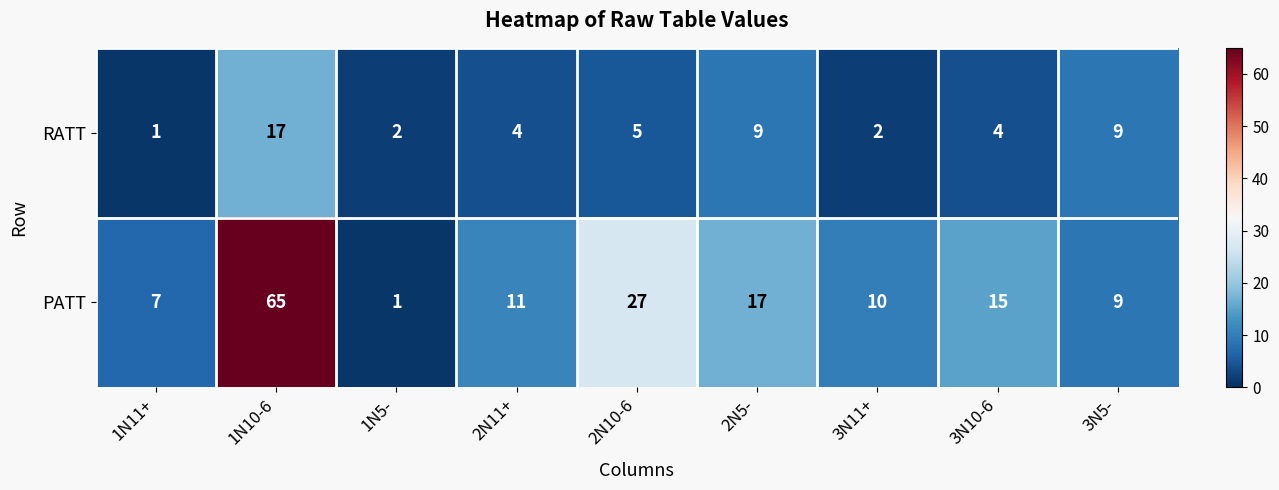

Which series has the largest total across all categories?

PATT